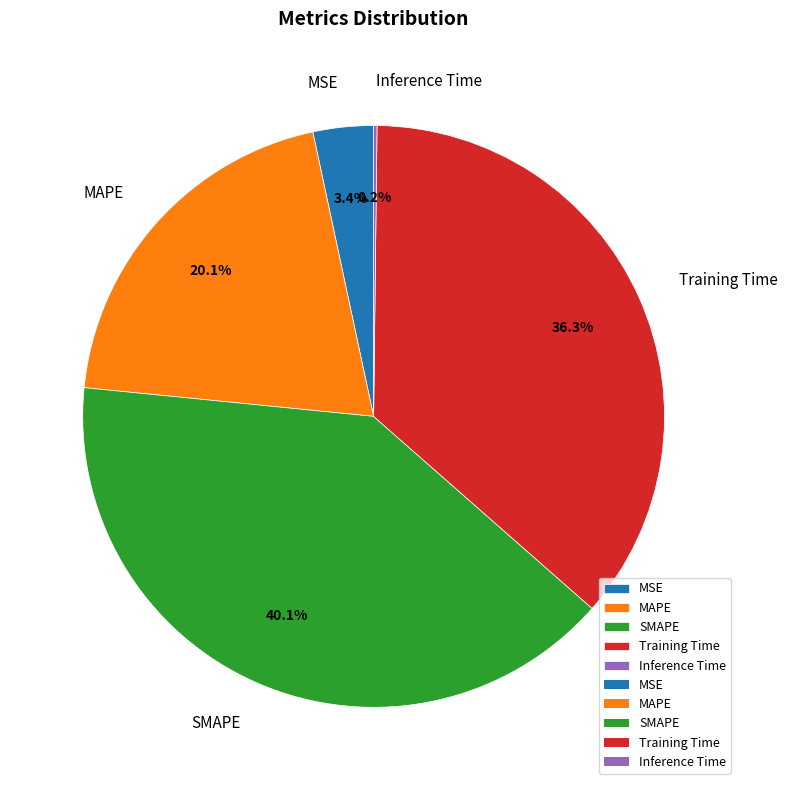

What percentage is NOT represented by MAPE?

79.9%